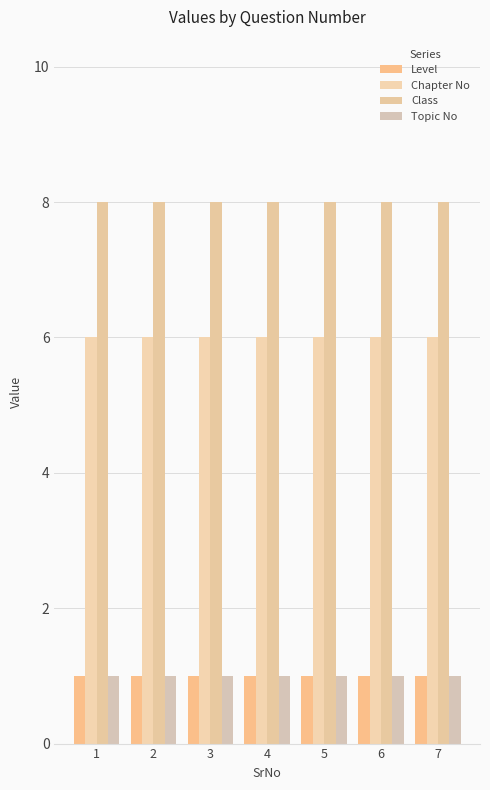

What are all the series names shown in the legend?

Level, Chapter No, Class, Topic No